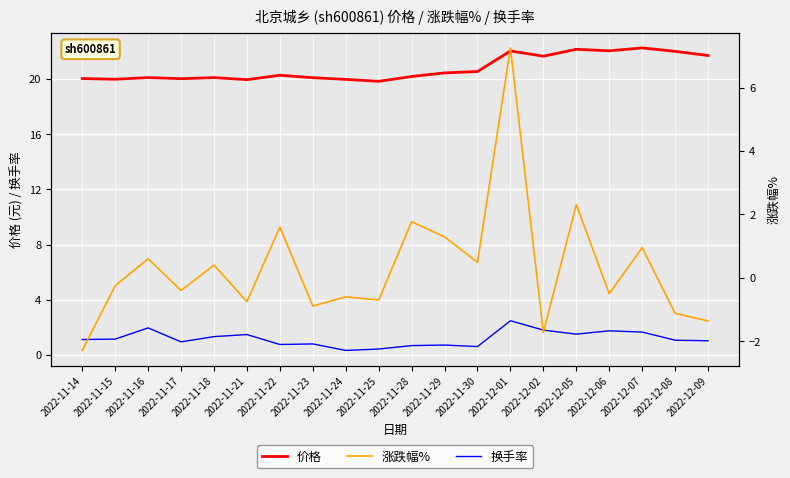

True or false: 涨跌幅% and 换手率 cross at least once.

True